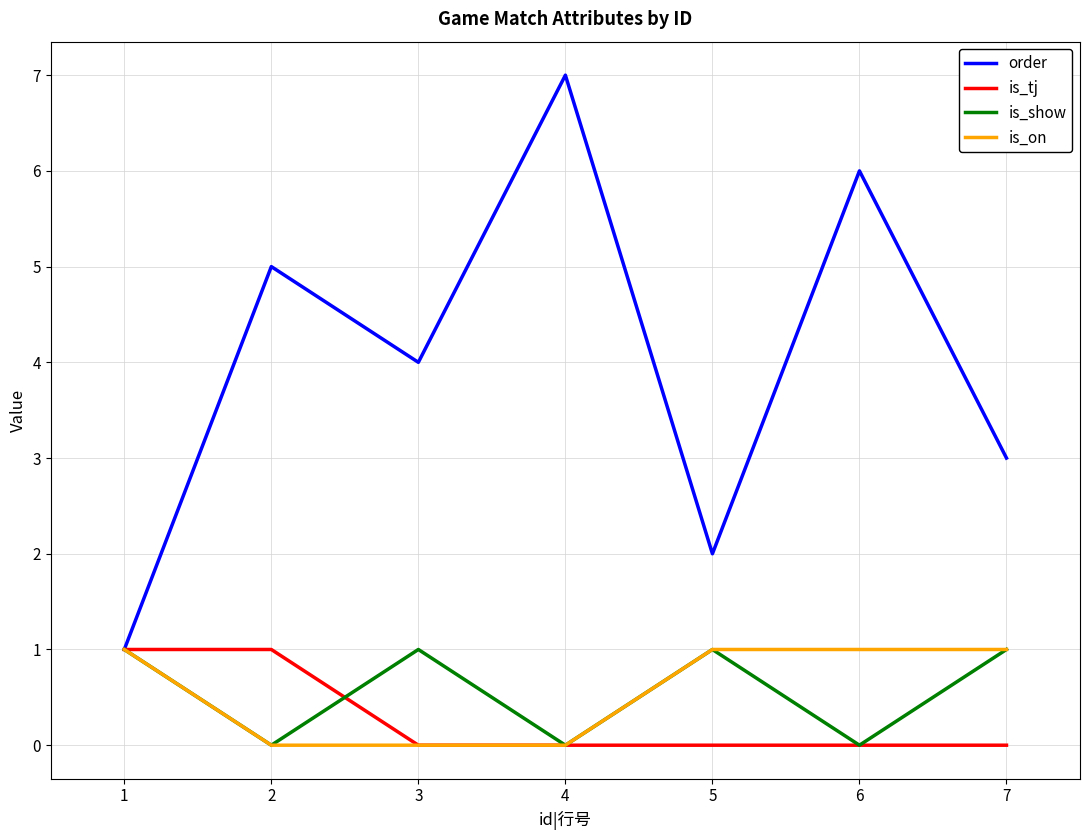

What is the greatest value displayed?

7